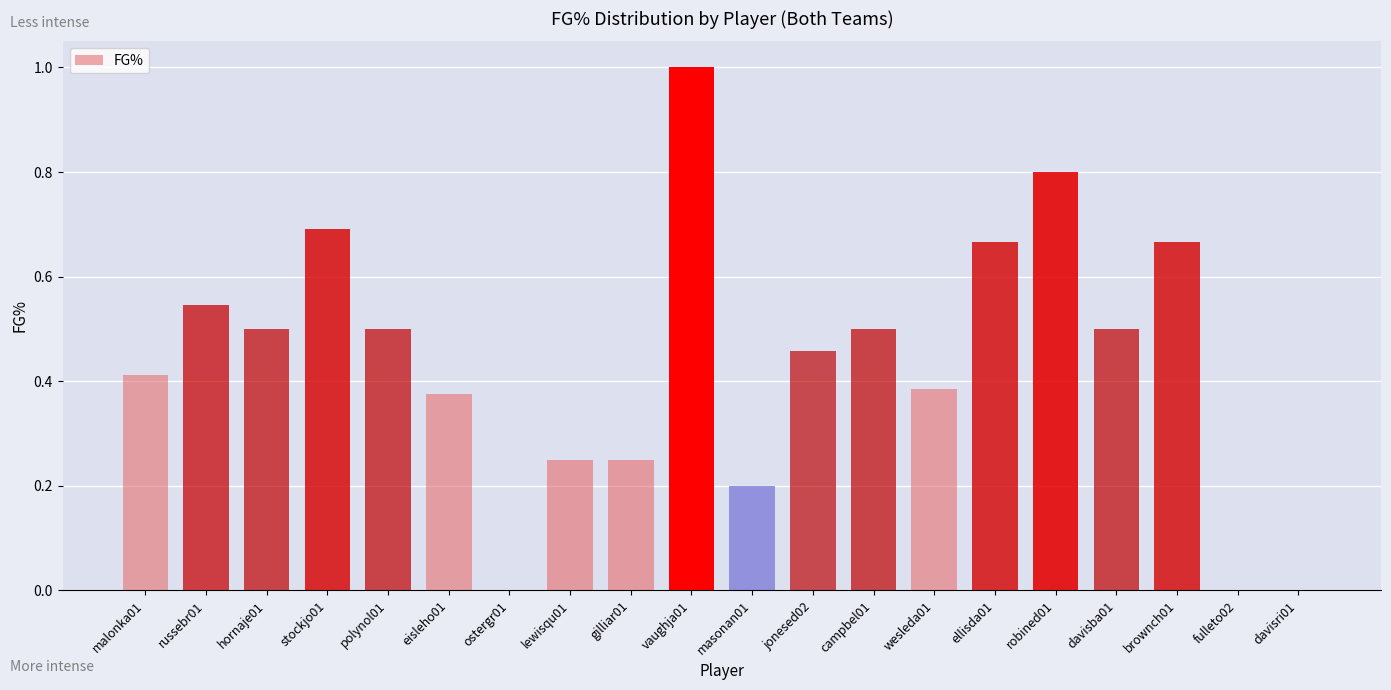

Which has a higher value, eisleho01 or lewisqu01?

eisleho01